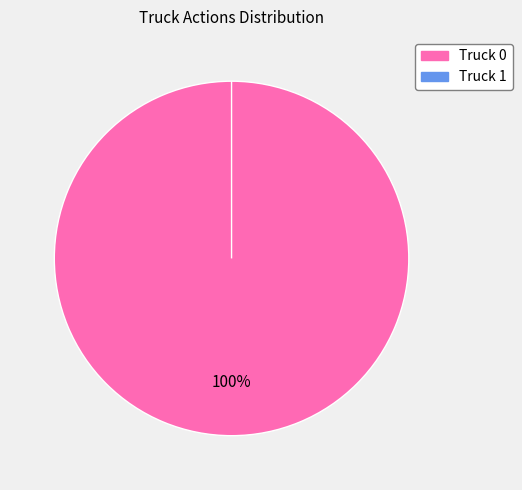

What is the change in value from Truck 0 to Truck 1?

-20